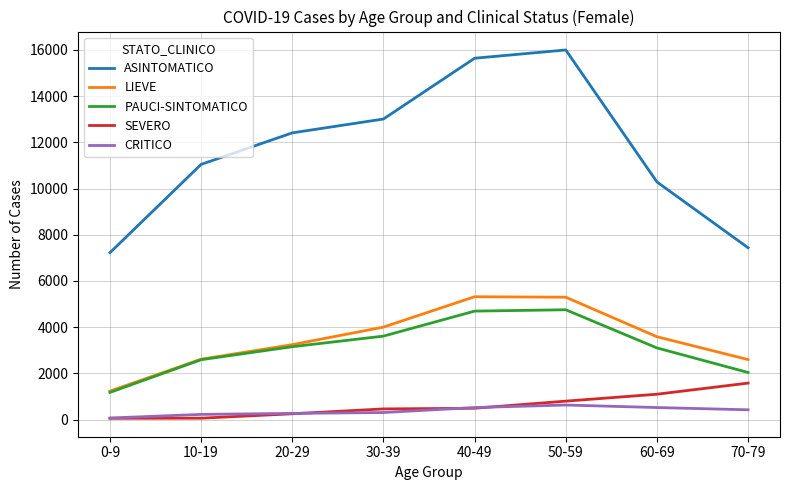

Which series has the largest range (max minus min)?

ASINTOMATICO